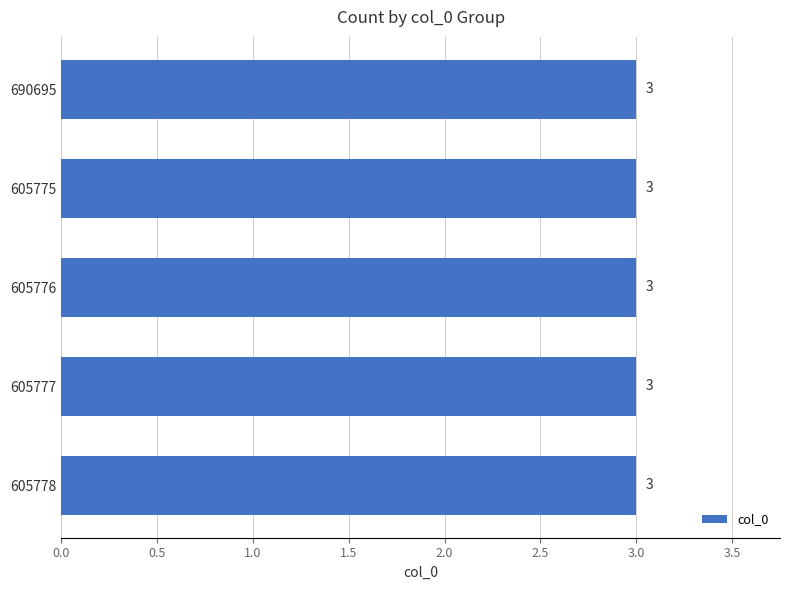

Between 605777 and 690695, which is larger?

690695